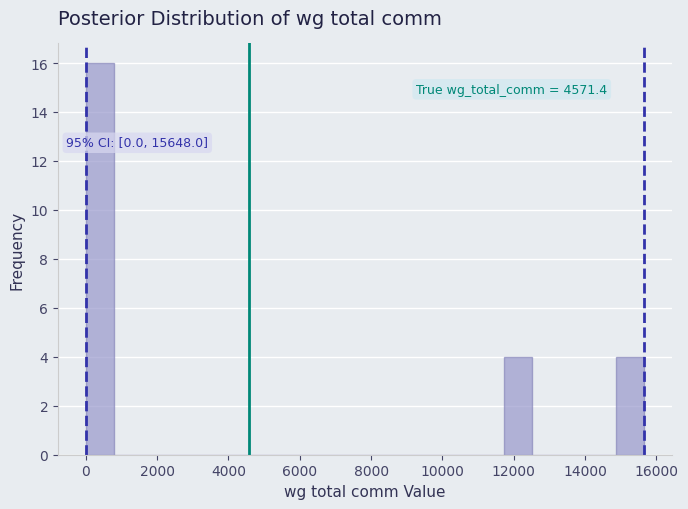

Read against the x-axis, roughly where is the centre of the tallest bar?

400